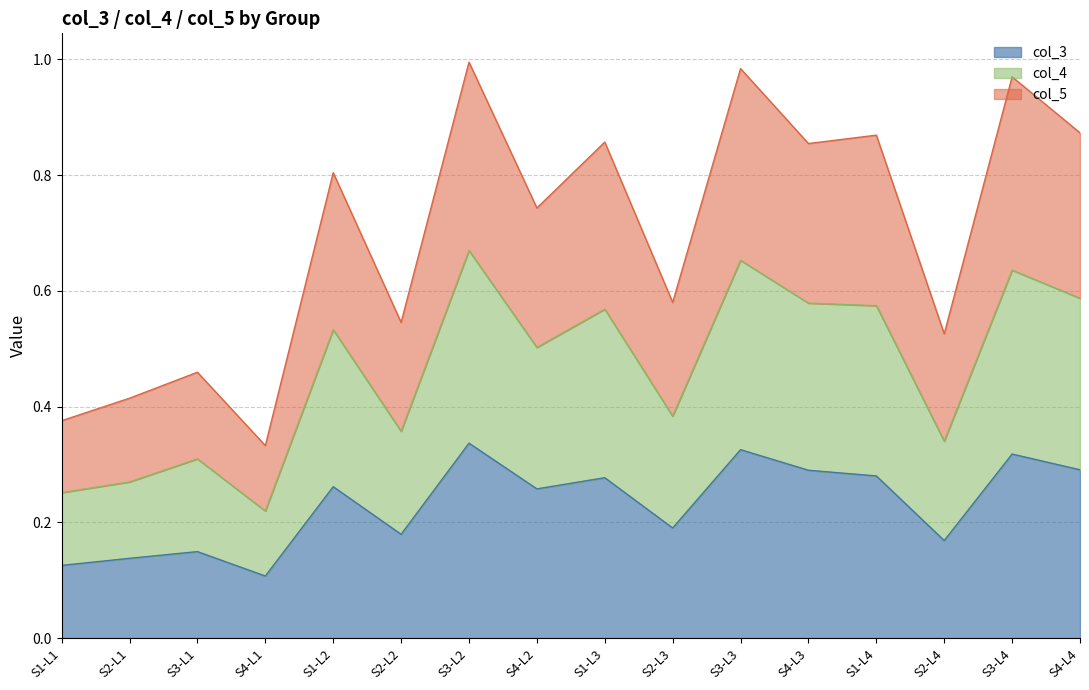

Which label corresponds to the largest value in the chart?

S3-L2